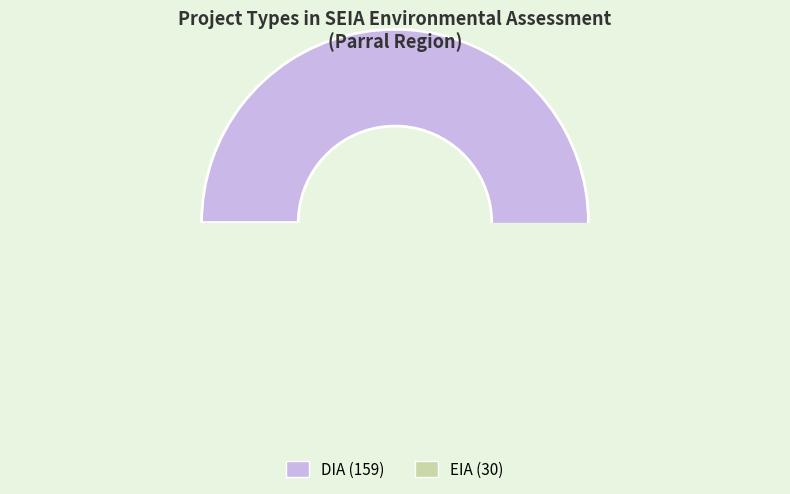

What is the largest slice in the pie chart?

DIA